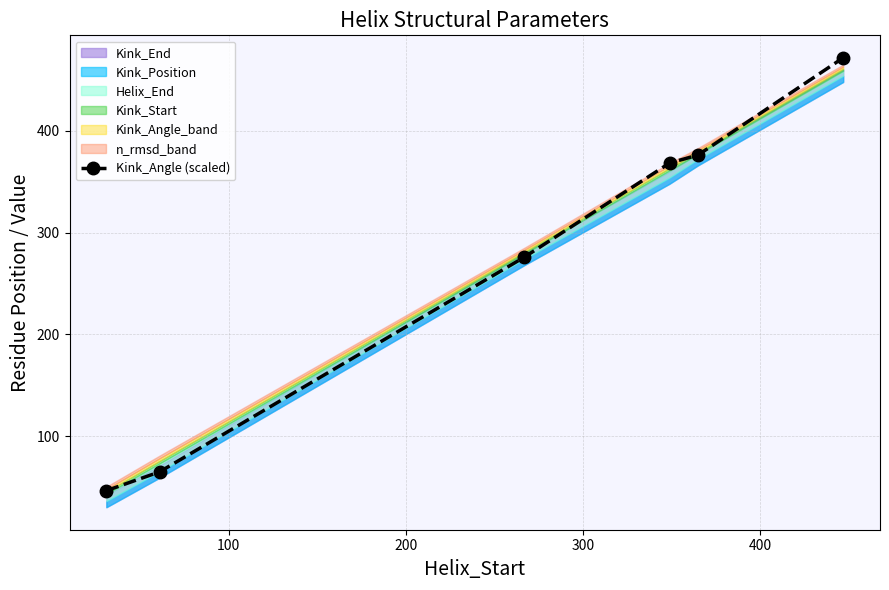

What is the minimum value shown in the chart?

46.3